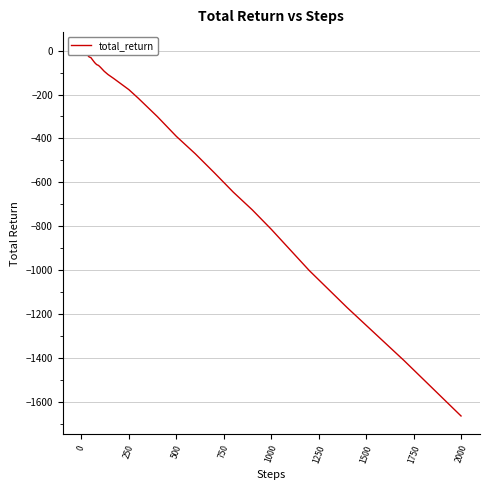

What is the greatest value displayed?

0.7